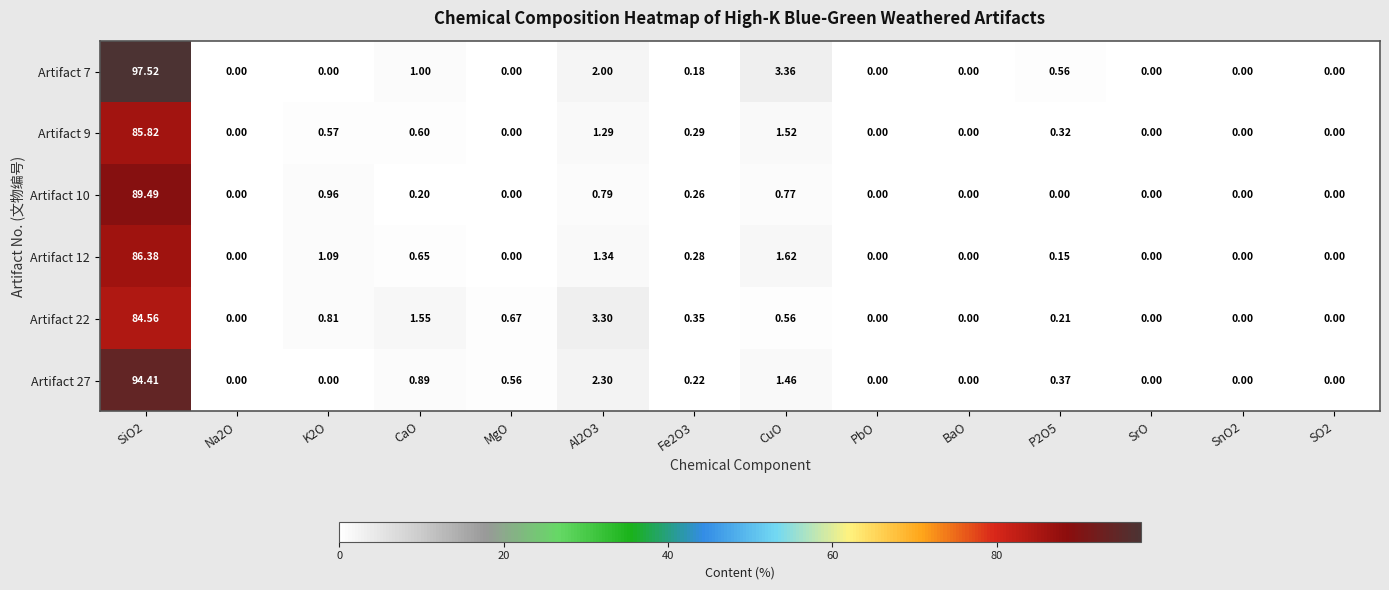

Is the value of Artifact 10 at SO2 greater than the value of Artifact 22 at CaO?

No